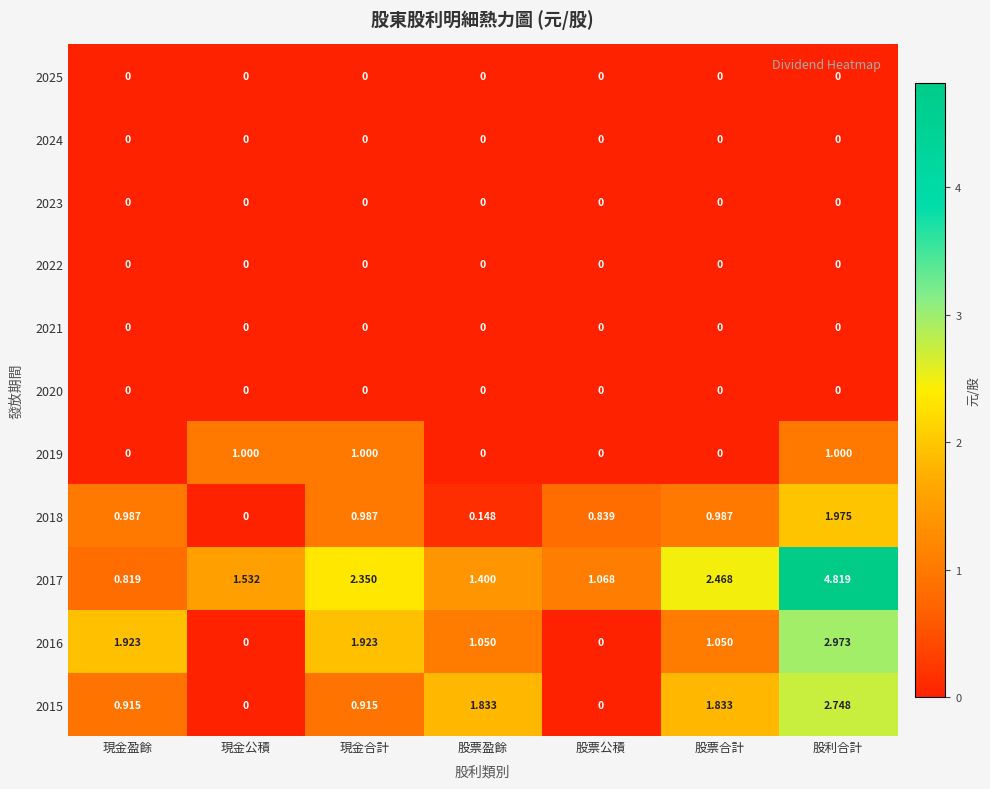

Count the number of data series in this chart.

11